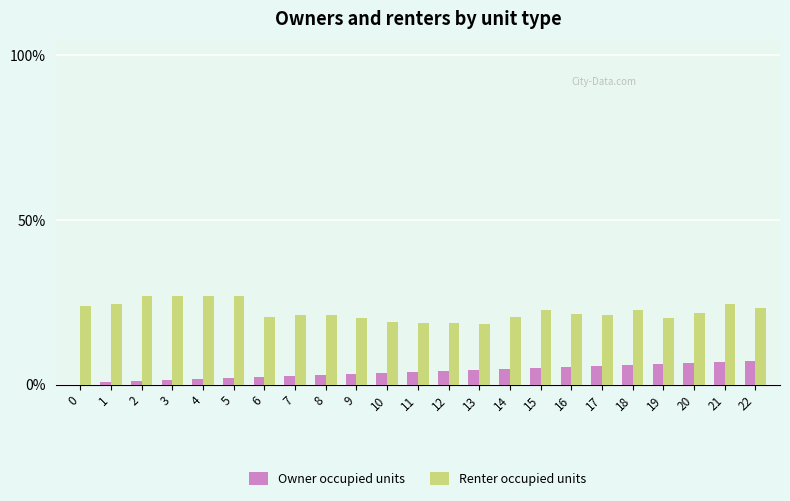

Which category has the lowest value in the Renter occupied units series?

13